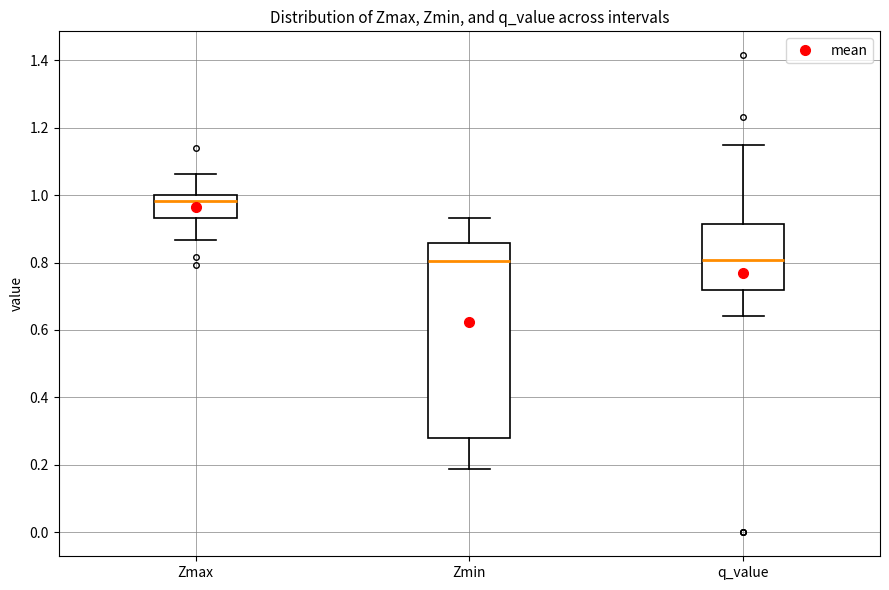

Which box is the tallest, from its lower edge to its upper edge?

Zmin